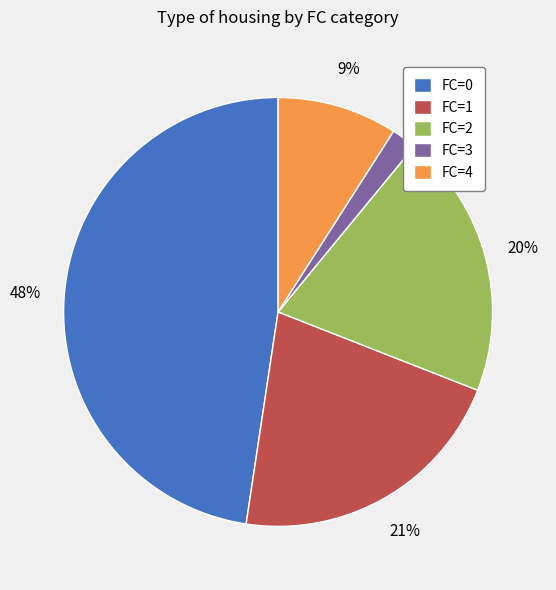

True or false: FC=1 accounts for 21% of the total.

True